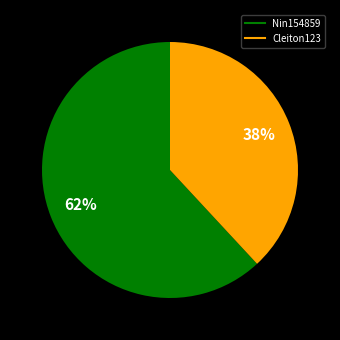

To the nearest percent, what is the average slice percentage?

50%